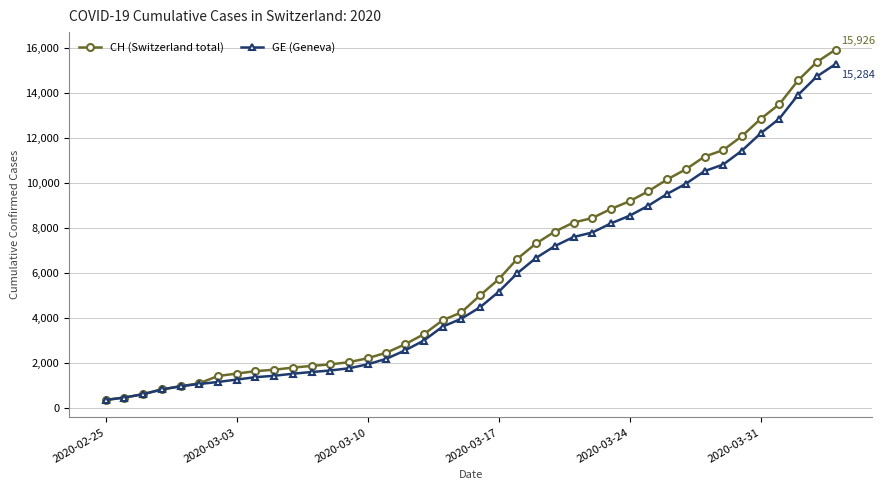

Which series has the largest range (max minus min)?

CH (Switzerland total)